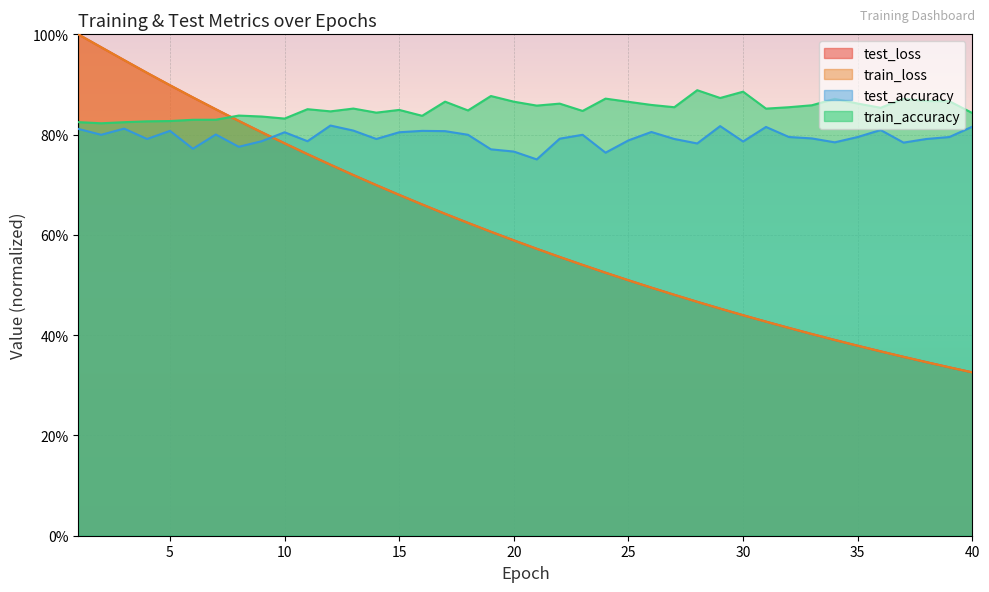

What is the greatest value displayed?

1.0